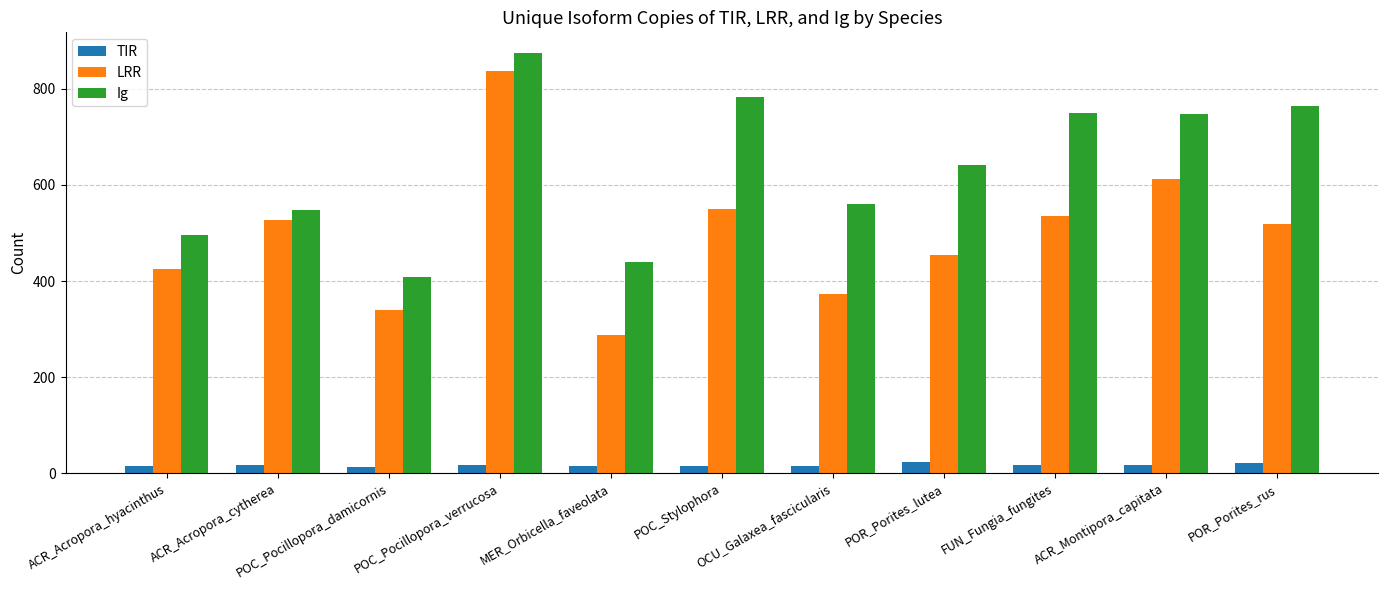

What position from the right is OCU_Galaxea_fascicularis?

5